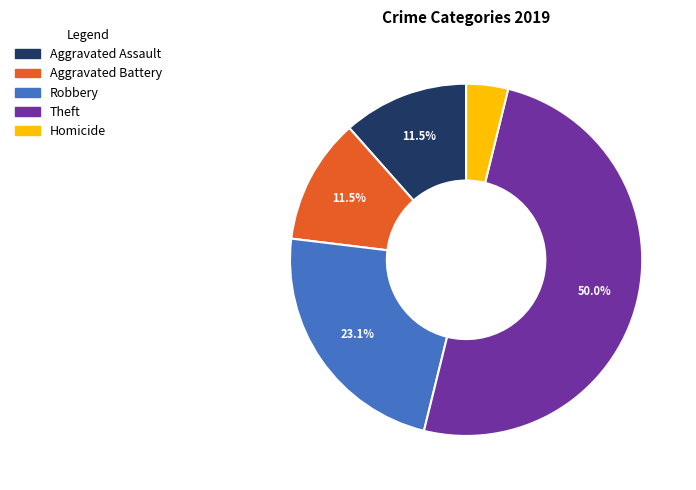

How many slices are in this pie chart?

5